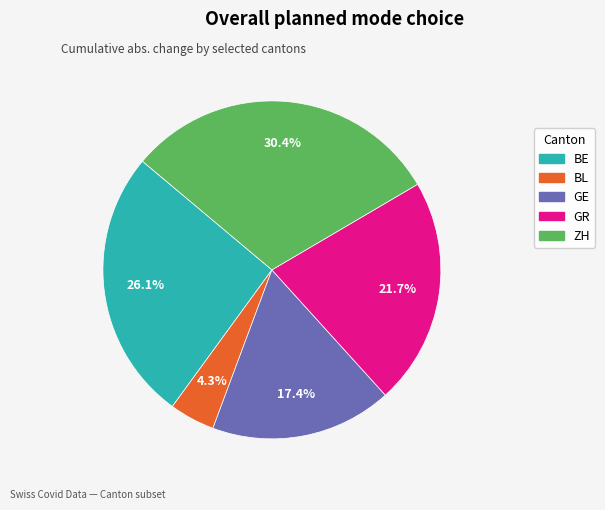

What percentage is the BE slice, to the nearest percent?

26%